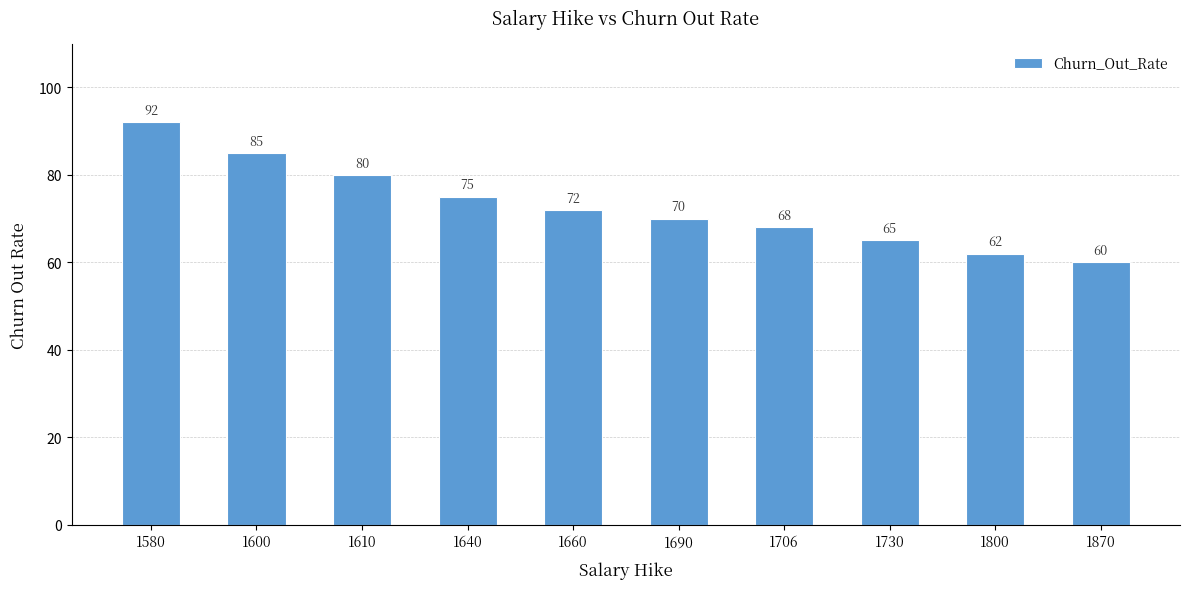

Reading left to right, what are all the values shown in this chart?

1580=92	1600=85	1610=80	1640=75	1660=72	1690=70	1706=68	1730=65	1800=62	1870=60